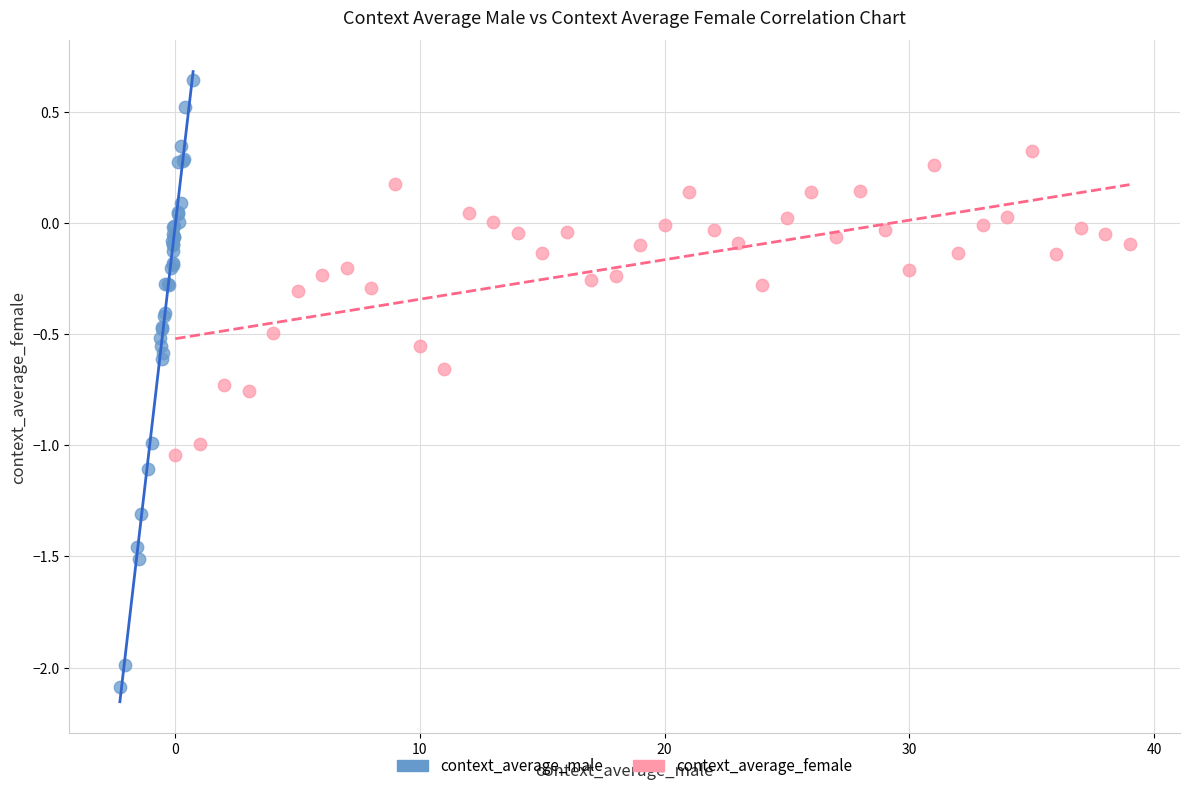

Which series contains the lowest Y value?

context_average_male